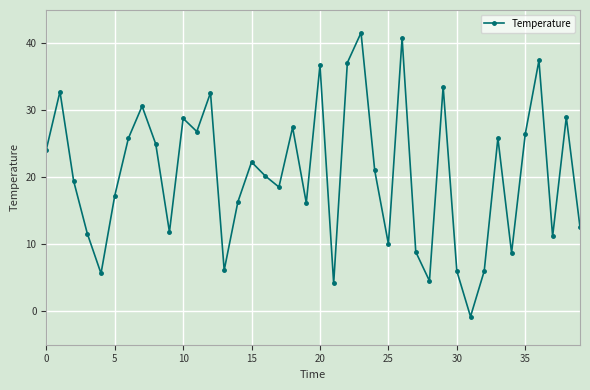

What is the sum of all values?

820.6